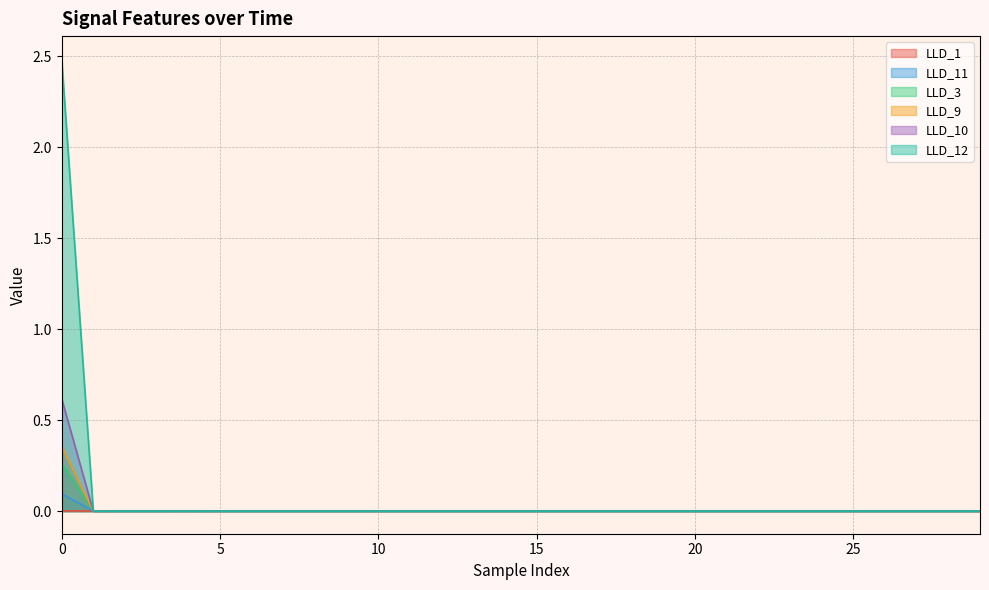

Between 5 and 17, which series saw the biggest shift?

LLD_11